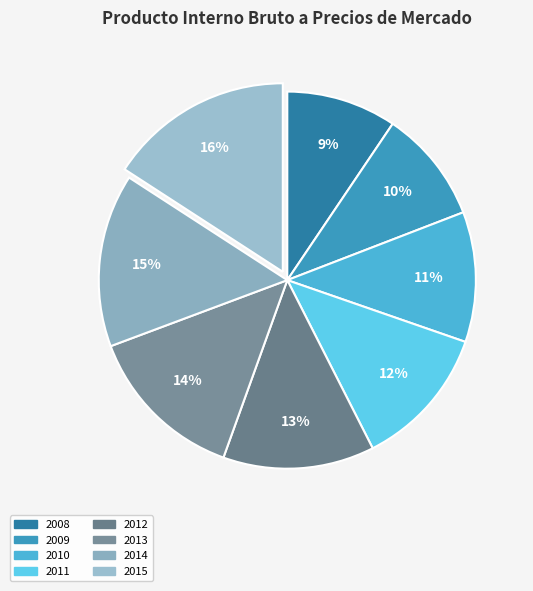

Is 2011 the majority of the pie?

No